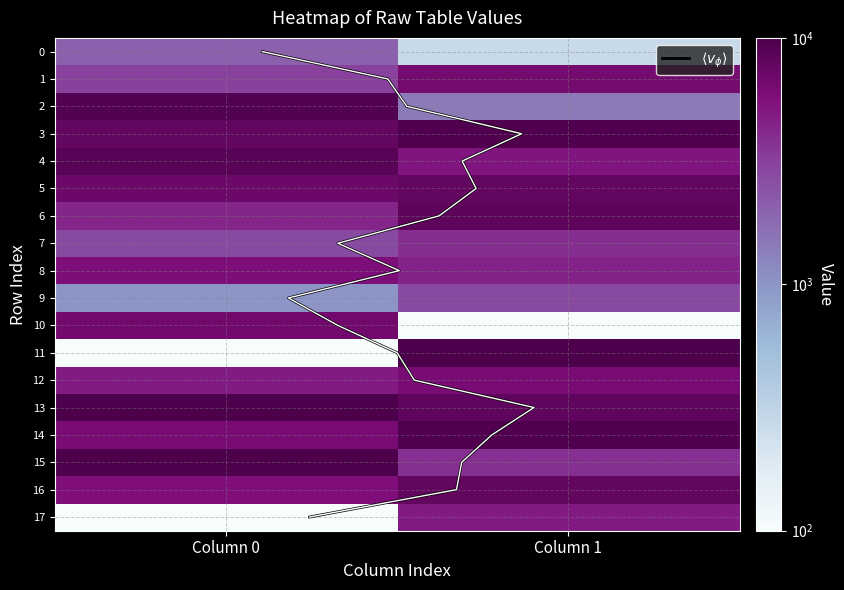

True or false: 1 has a value of 1634.9 at 9.

False